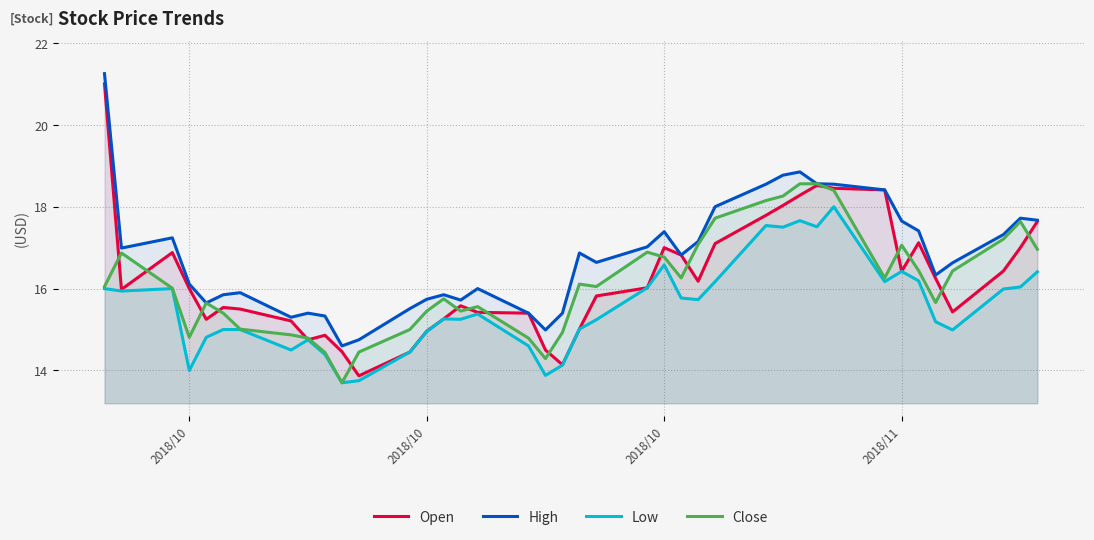

What are all the series names shown in the legend?

Open, High, Low, Close